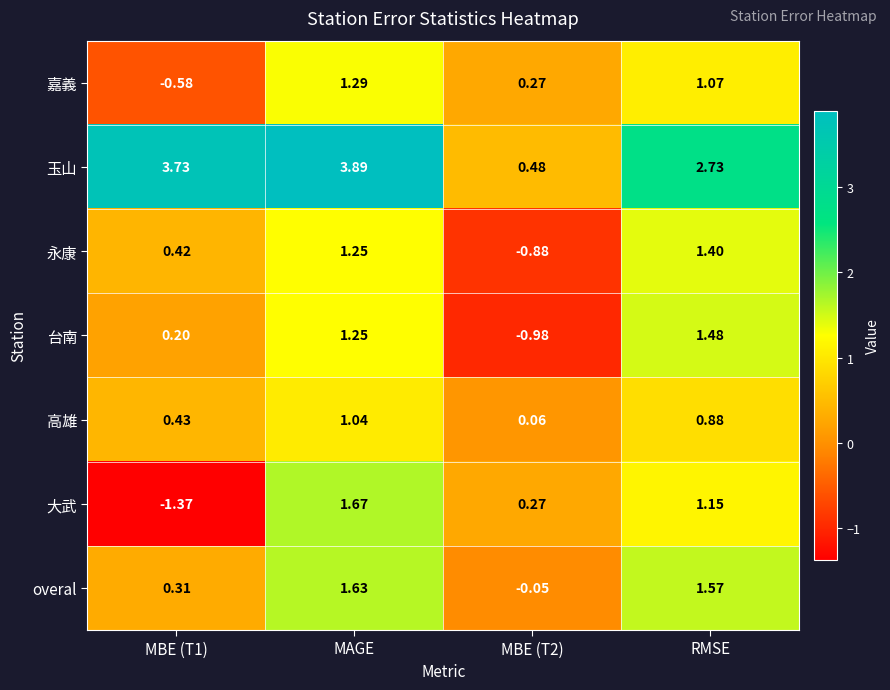

Which series has the largest total across all categories?

玉山